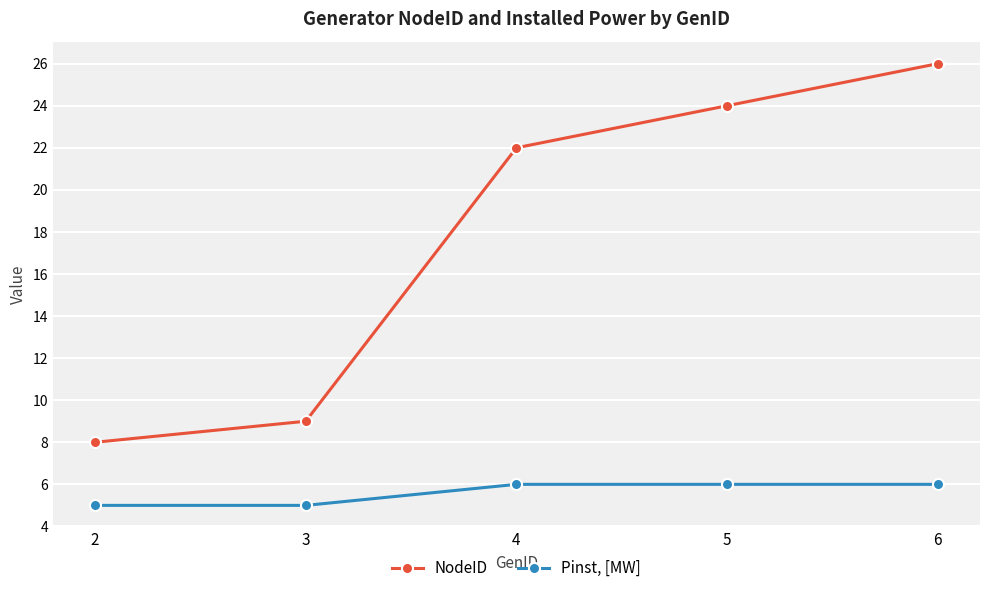

The NodeID series shows 13 at 3. True or false?

False